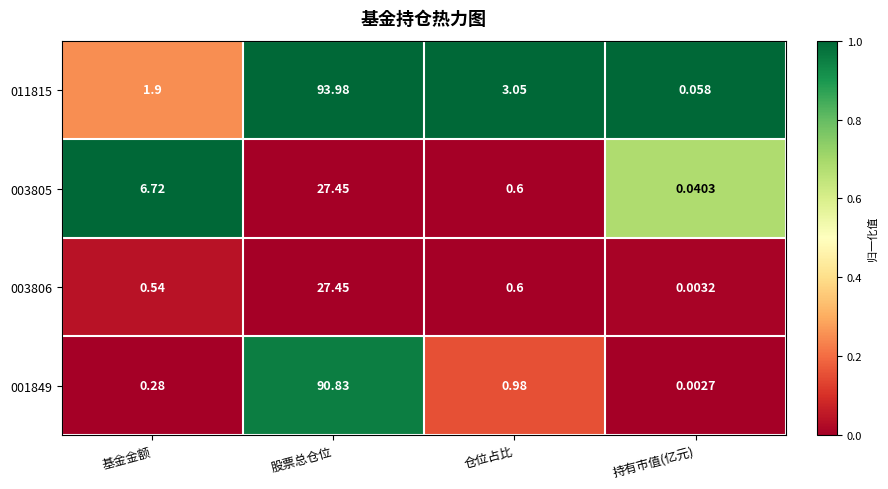

Where does the 011815 series first go above 3?

股票总仓位